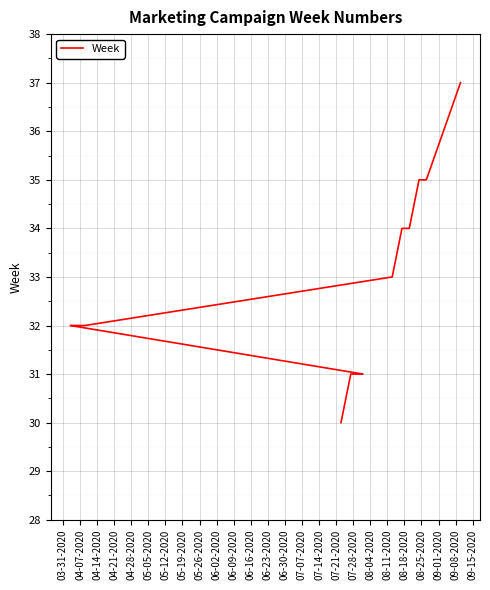

How many categories are shown in the chart?

14